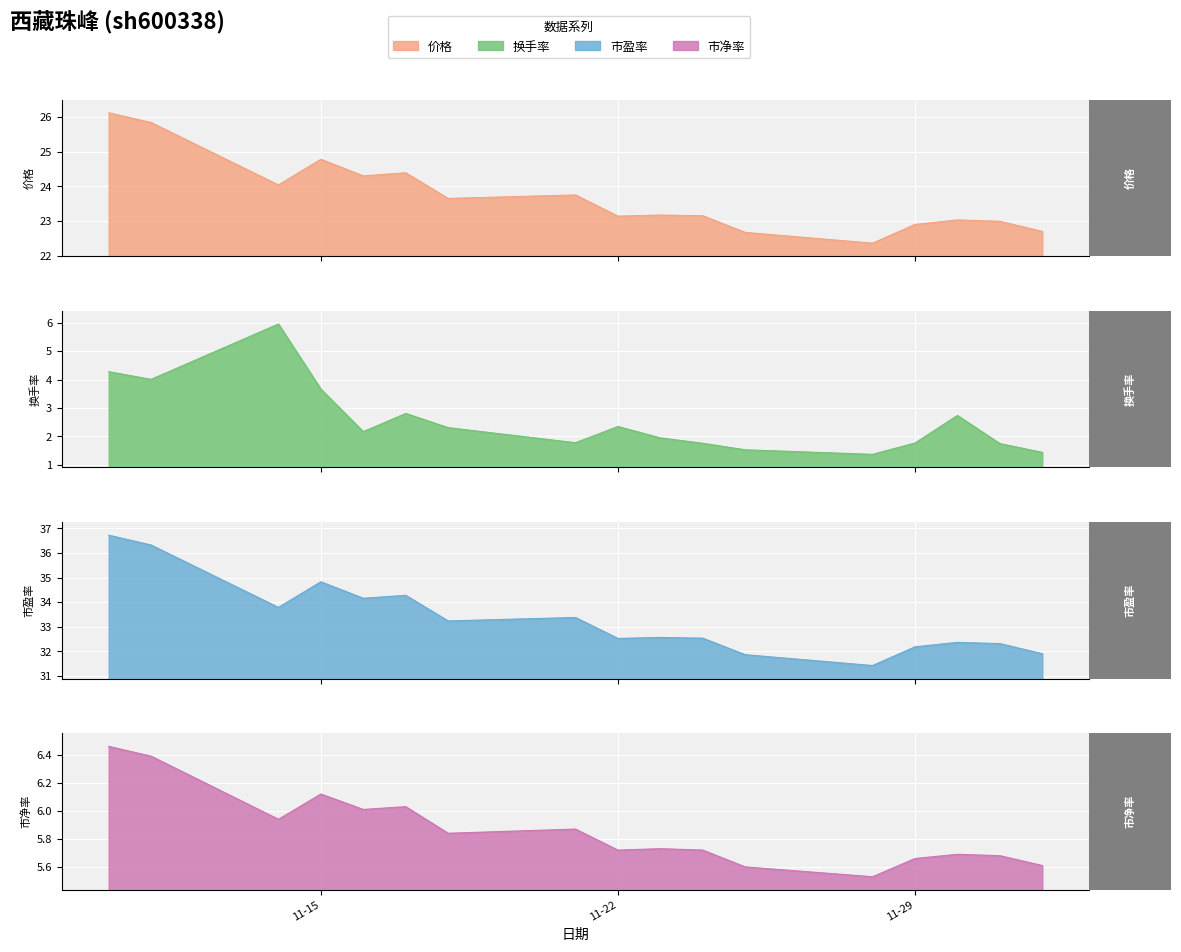

The 市净率 series shows 1.6 at 2022-11-14. True or false?

False